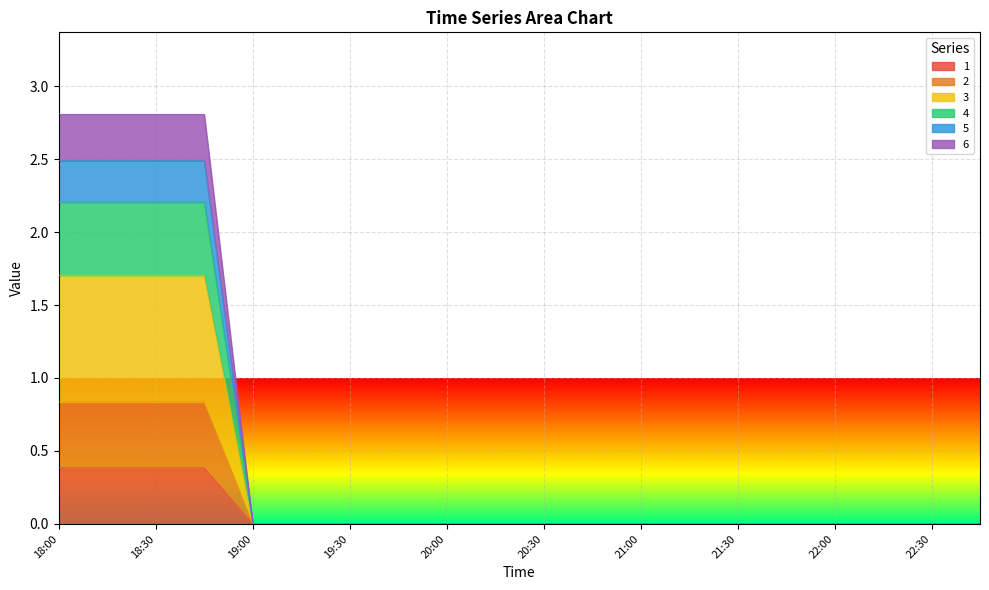

The value of 4 at 18:45 is 2.2. True or false?

True